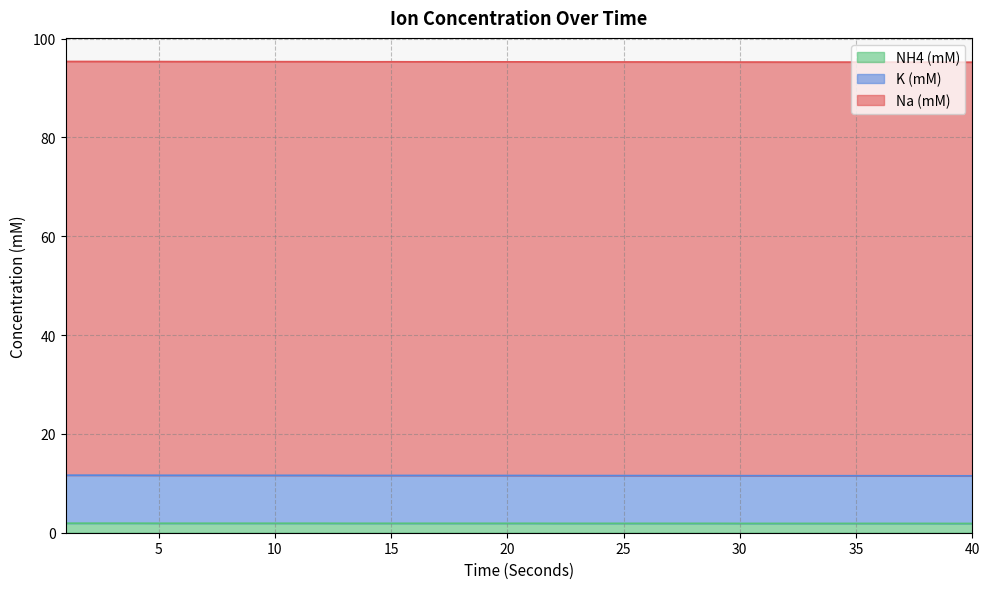

How many categories are shown in the chart?

40